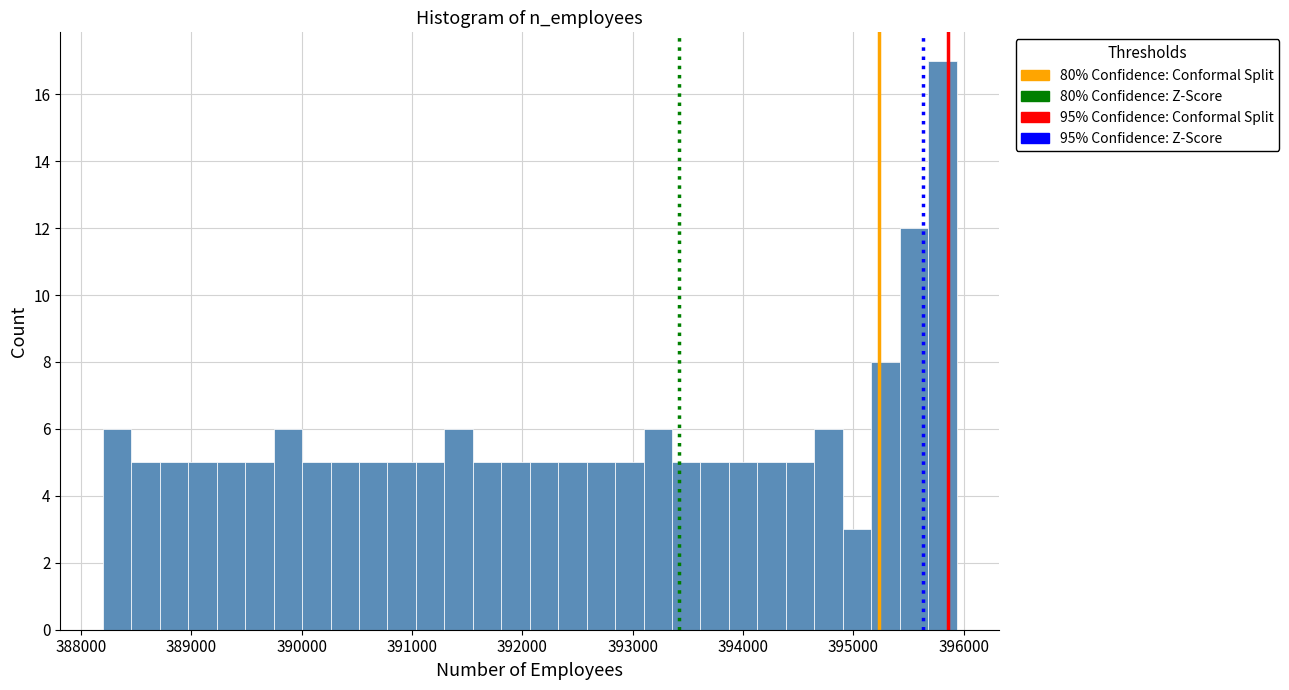

Around what value on the x-axis is the tallest bar? Give the approximate position of its centre, as read against the axis.

395800